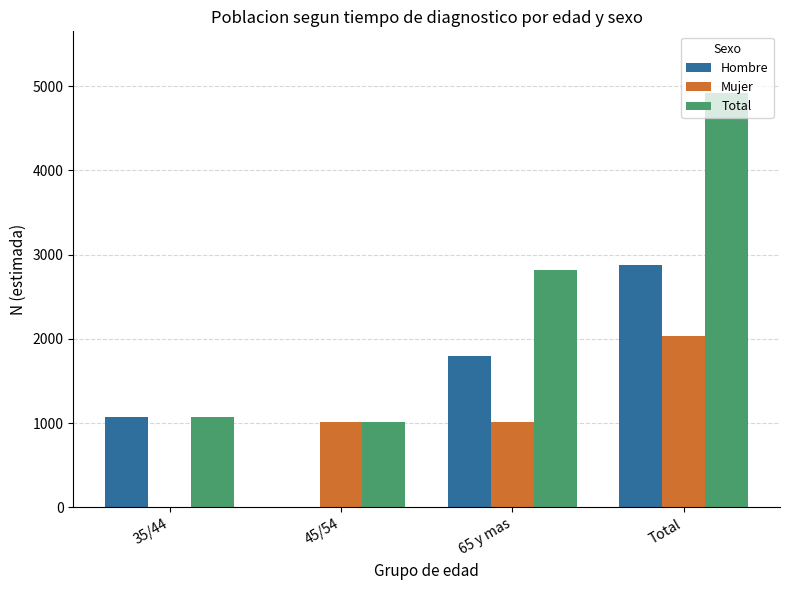

Reading right to left, what are all the values shown in this chart?

Hombre: 2874	1802	0	1072
Mujer: 2040	1020	1020	0
Total: 4914	2822	1020	1072